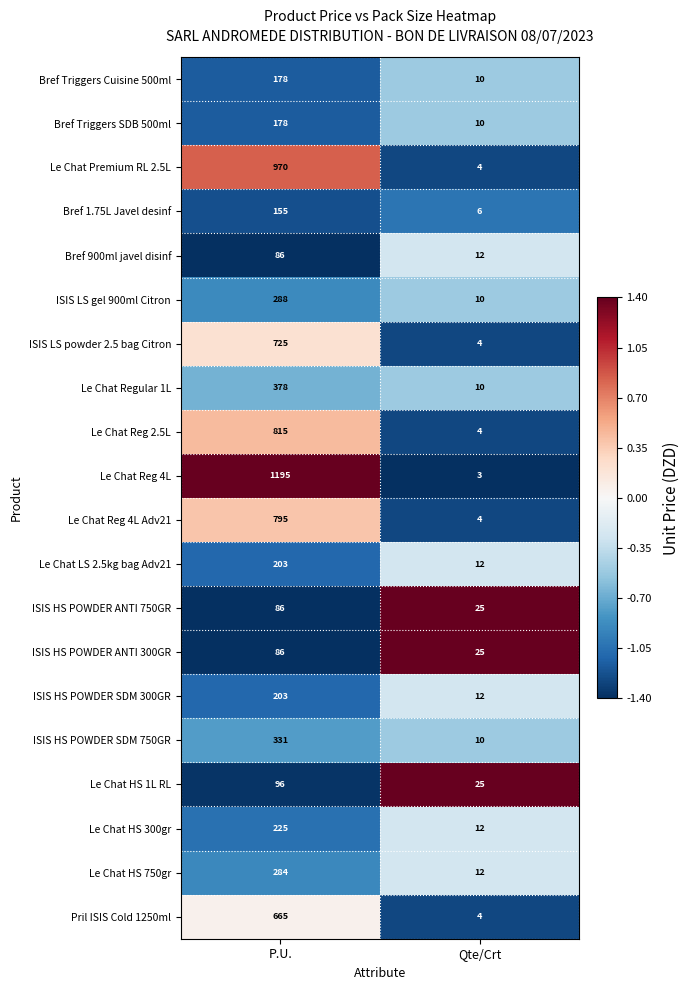

The value of Le Chat LS 2.5kg bag Adv21 at P.U. is 203. True or false?

True